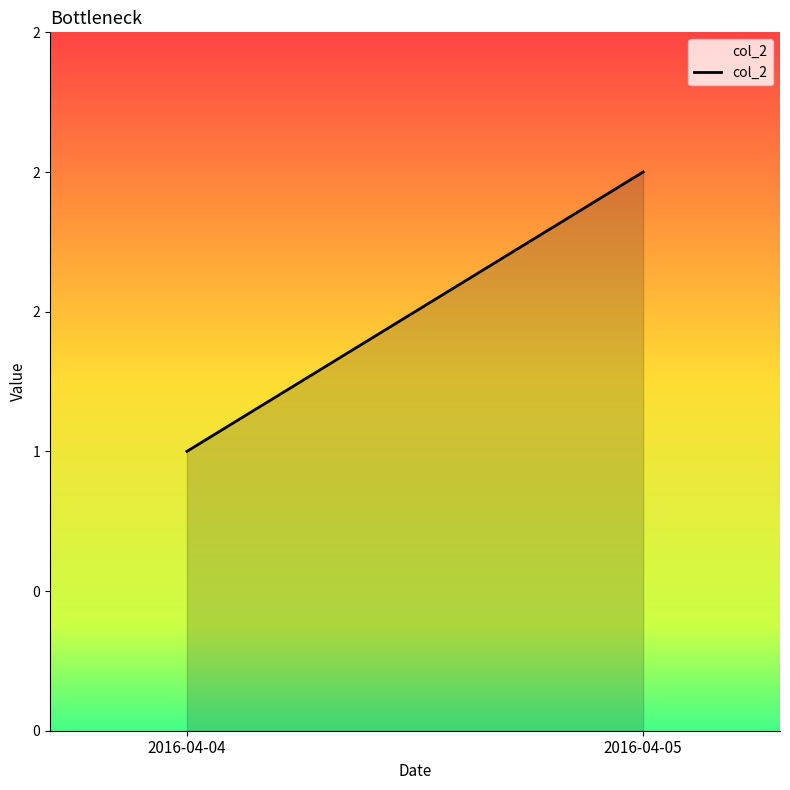

What is the value of the 2nd point from the left?

2